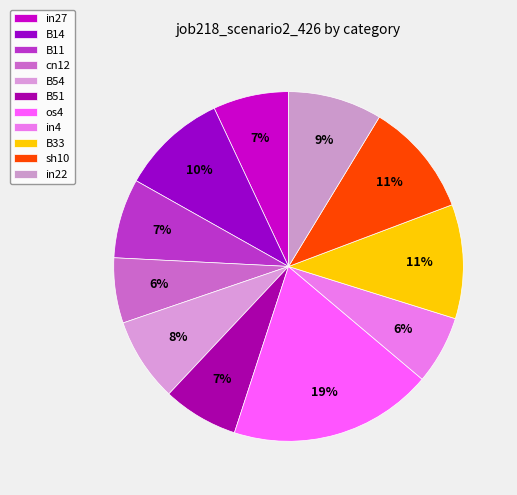

What is the largest slice in the pie chart?

os4